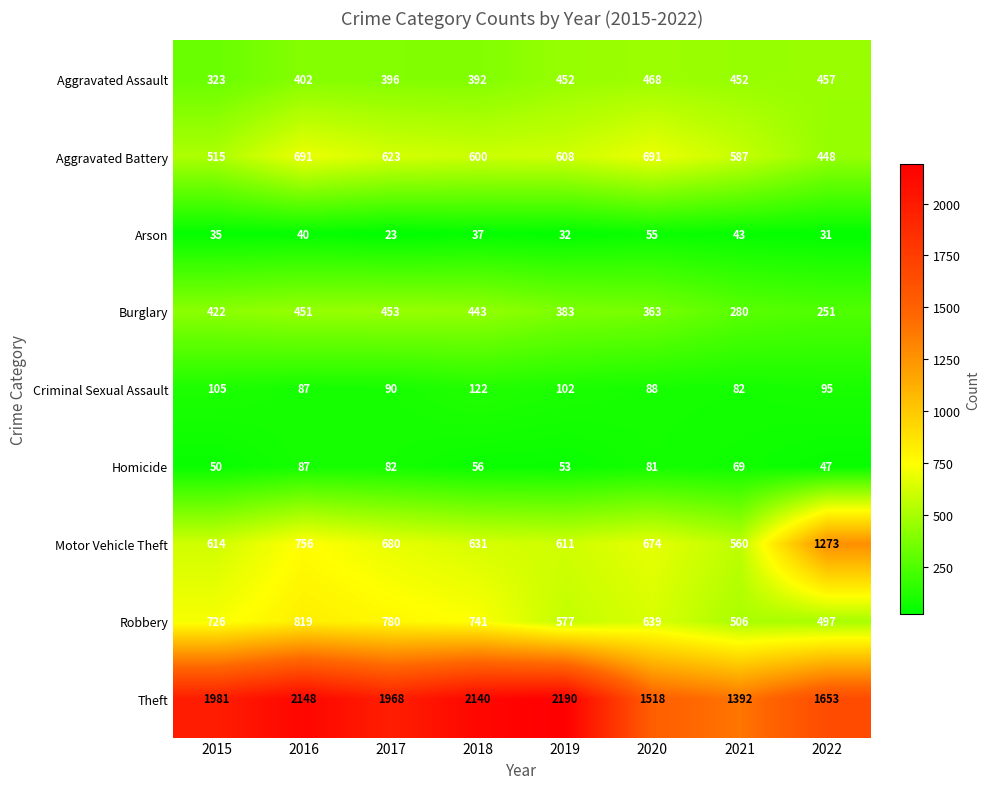

At 2018, list the series in order from smallest to largest.

Arson, Homicide, Criminal Sexual Assault, Aggravated Assault, Burglary, Aggravated Battery, Motor Vehicle Theft, Robbery, Theft